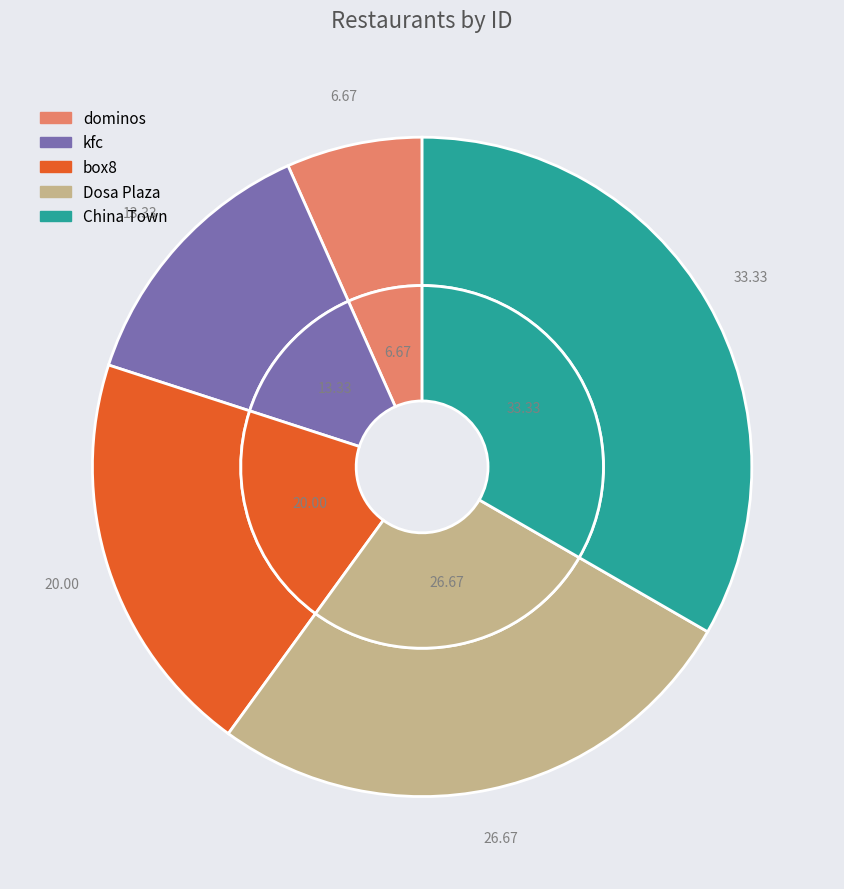

Rank the categories by value from lowest to highest.

dominos, kfc, box8, Dosa Plaza, China Town